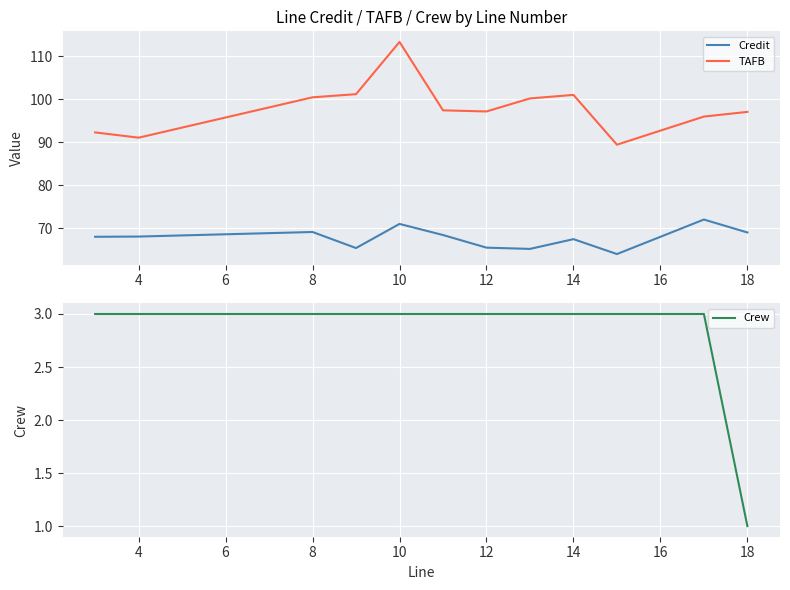

Which series has the largest total across all categories?

TAFB